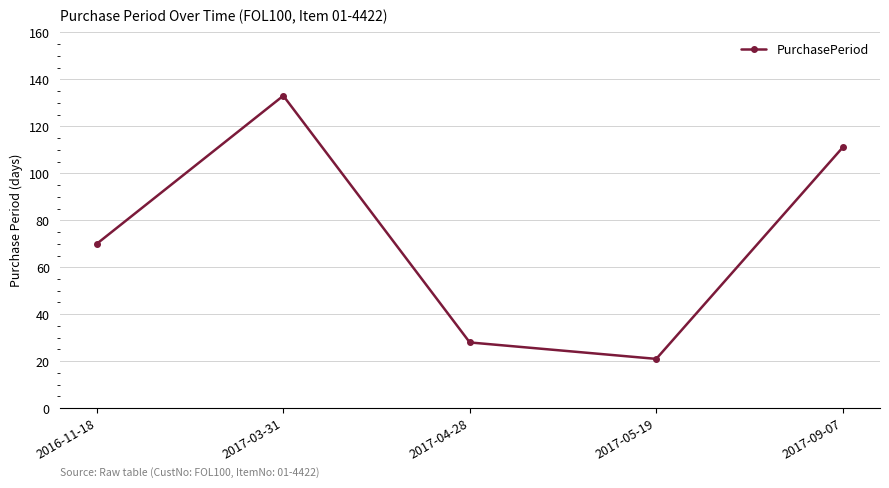

Reading left to right, extract all data points from this chart.

2016-11-18=70	2017-03-31=133	2017-04-28=28	2017-05-19=21	2017-09-07=111